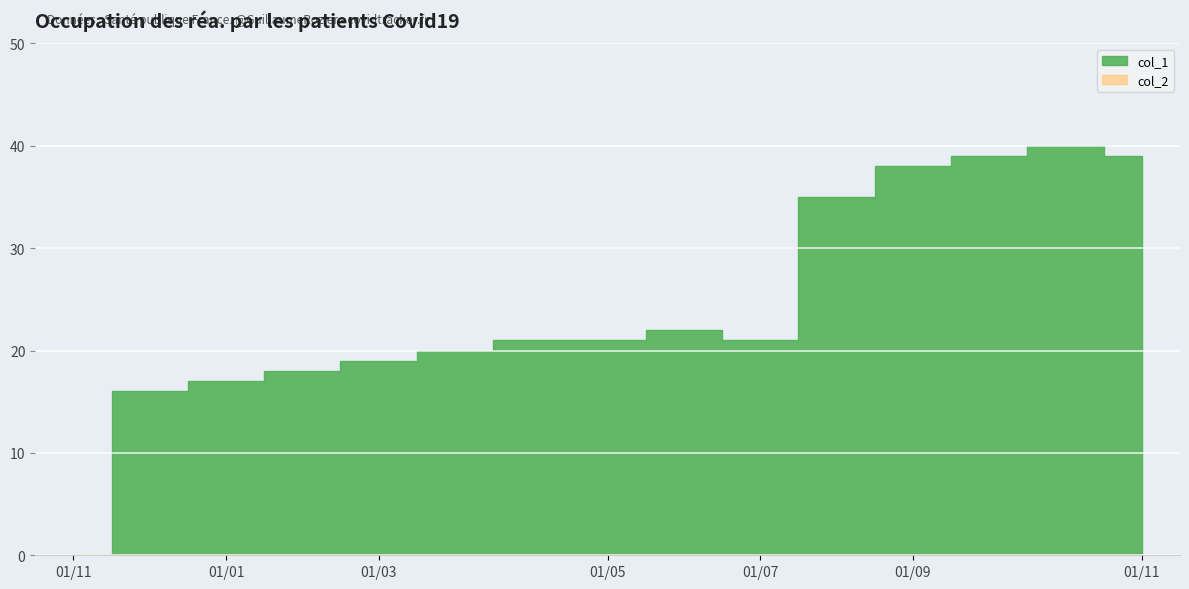

True or false: col_2 and col_1 intersect in this chart.

False